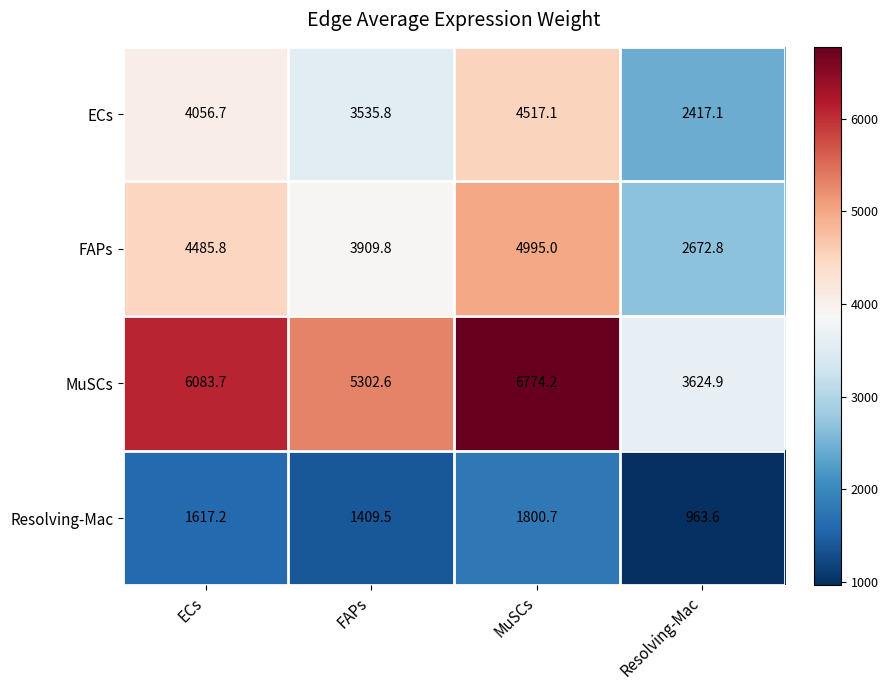

At which category does the chart reach its minimum across all series?

Resolving-Mac